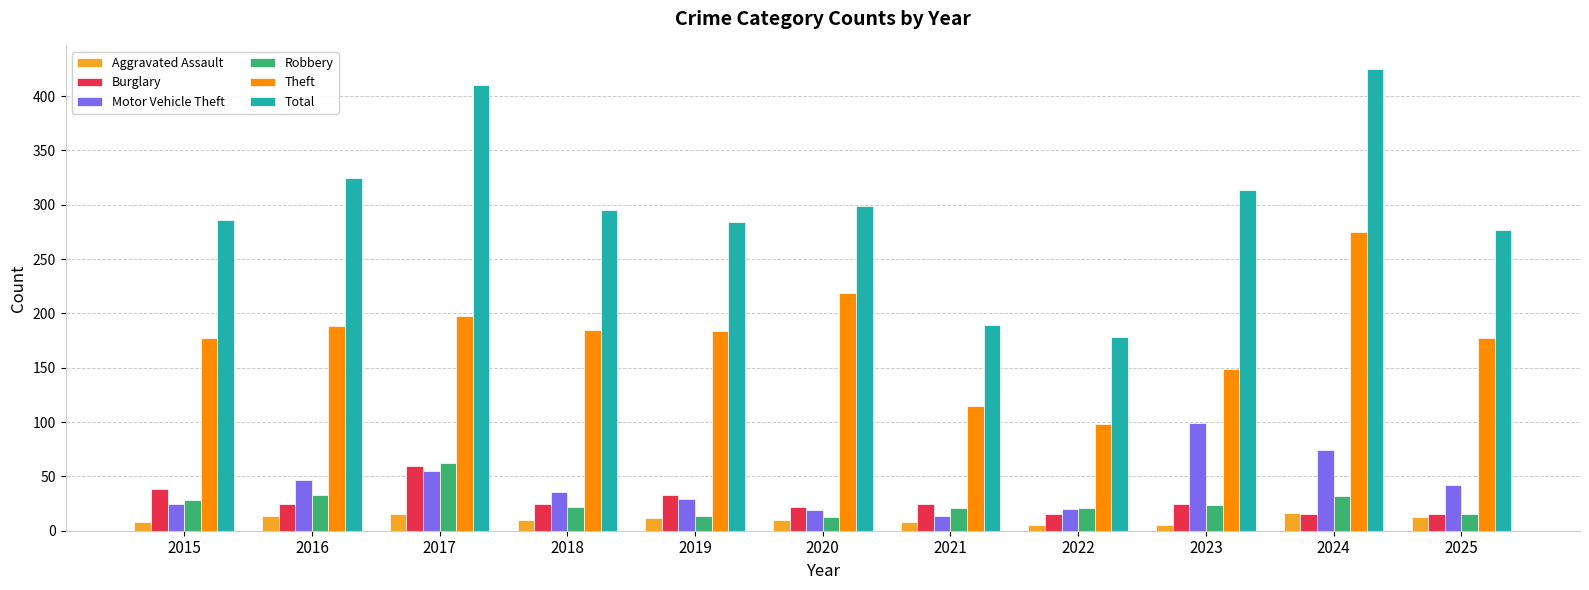

What is the lowest value of the Burglary series?

15